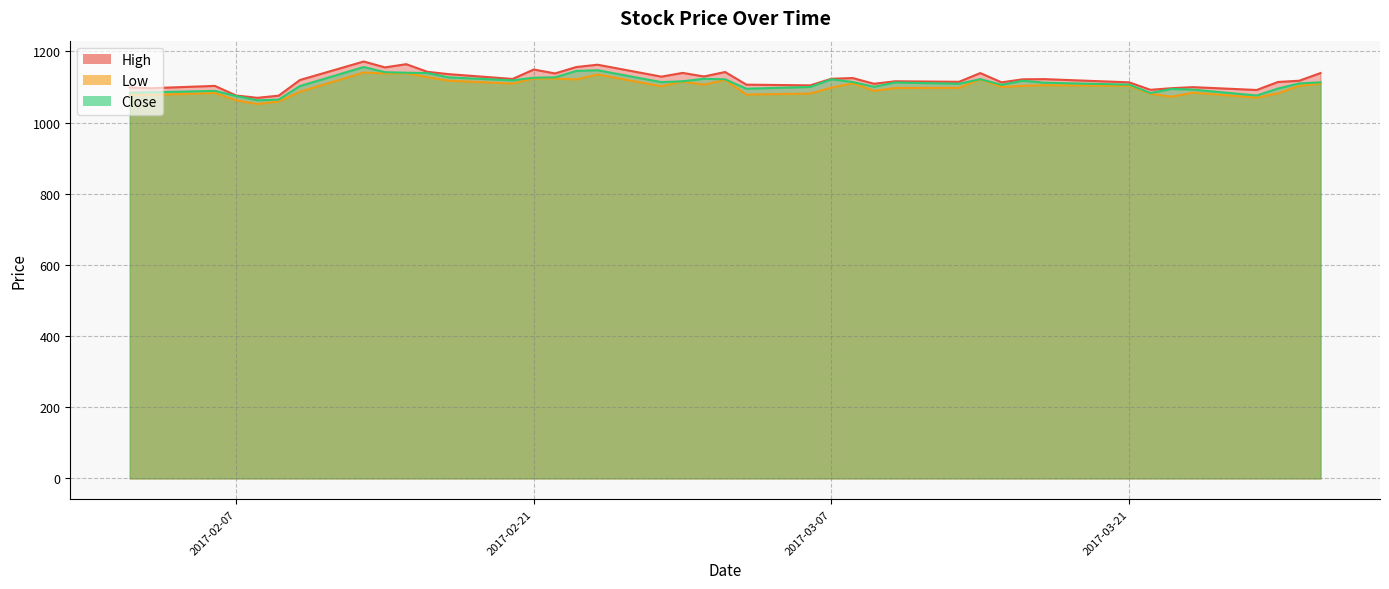

In Low, how many points are higher than both neighbors (excluding endpoints)?

11